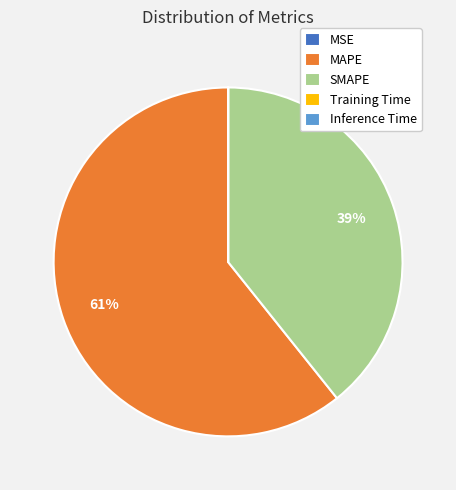

To the nearest percent, what percentage of the pie is MAPE?

61%